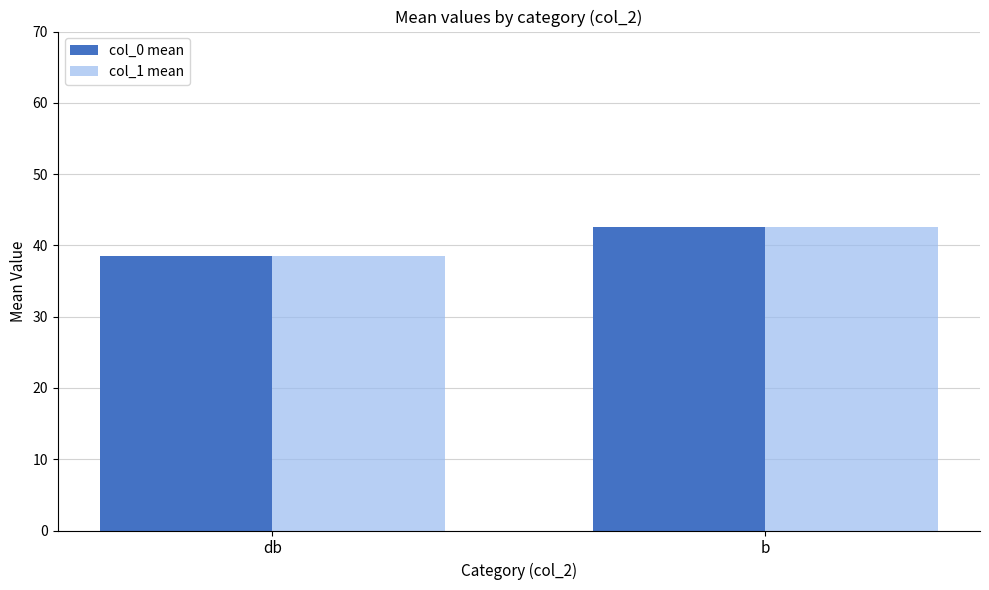

Reading right to left, transcribe all the data shown in this chart.

col_0 mean: b=42.6	db=38.5
col_1 mean: b=42.6	db=38.5